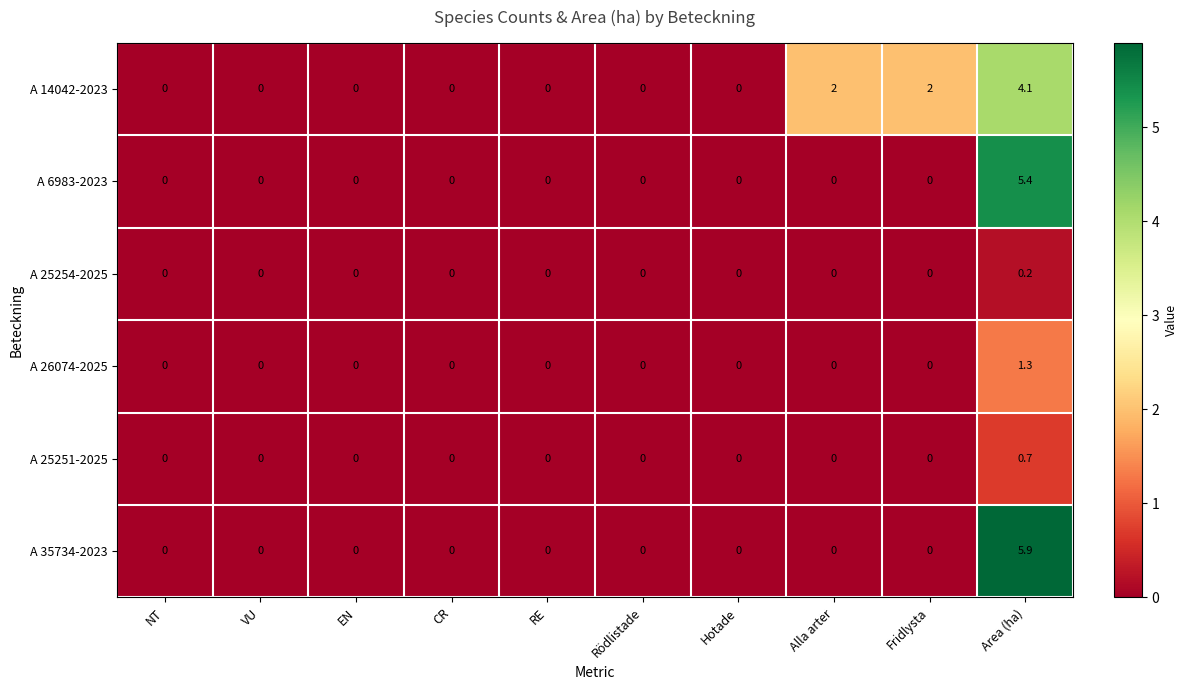

What is the highest value of the A 6983-2023 series?

5.4